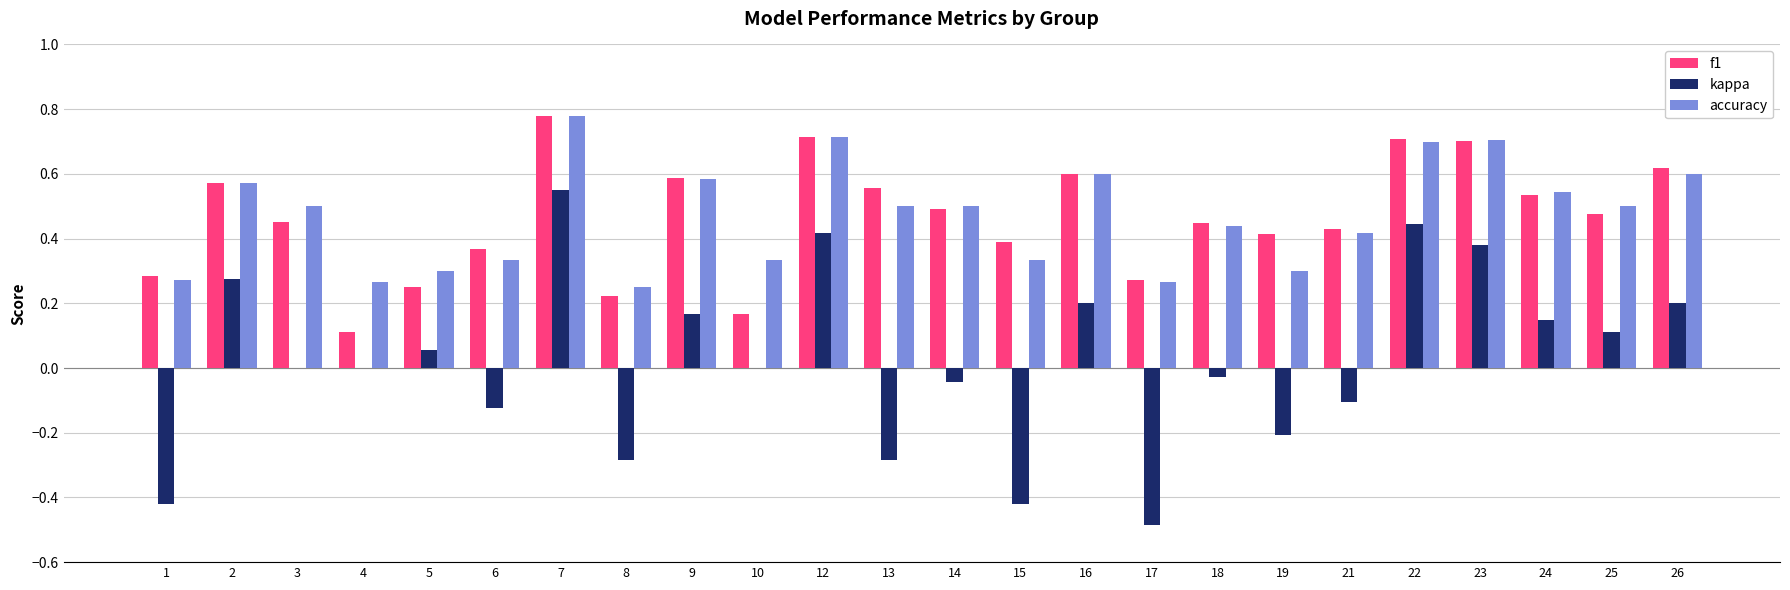

The accuracy series shows 0.5 at 6. True or false?

False